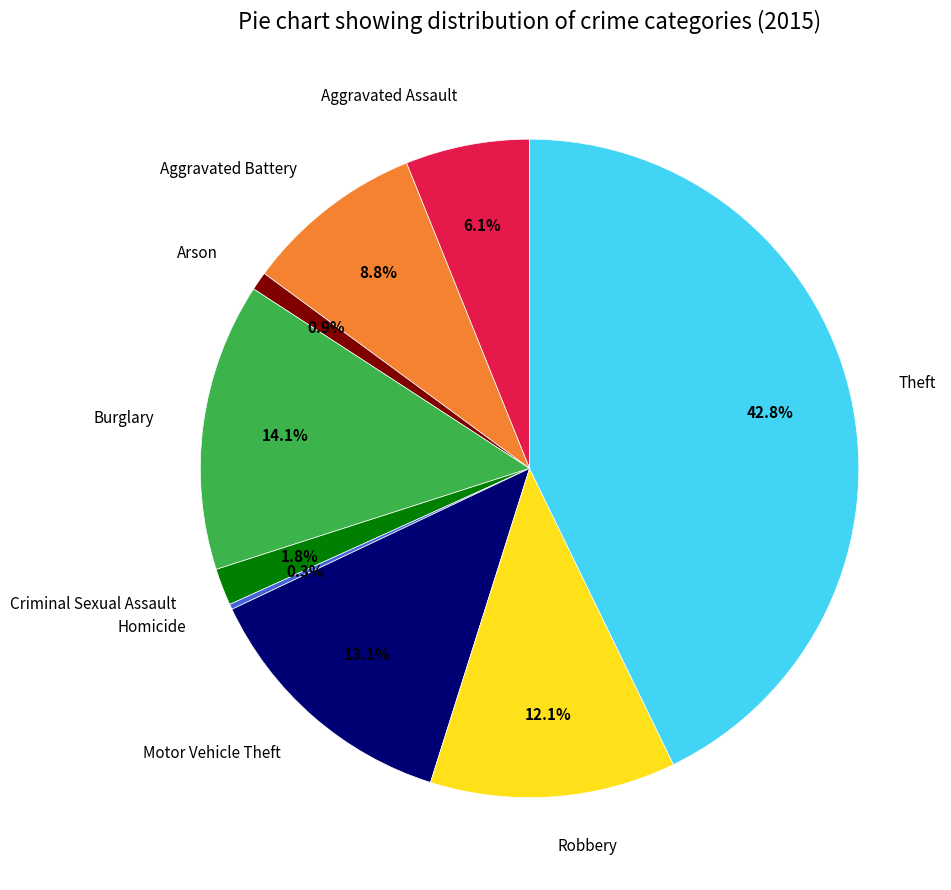

The Motor Vehicle Theft slice represents 13% of the pie. True or false?

True